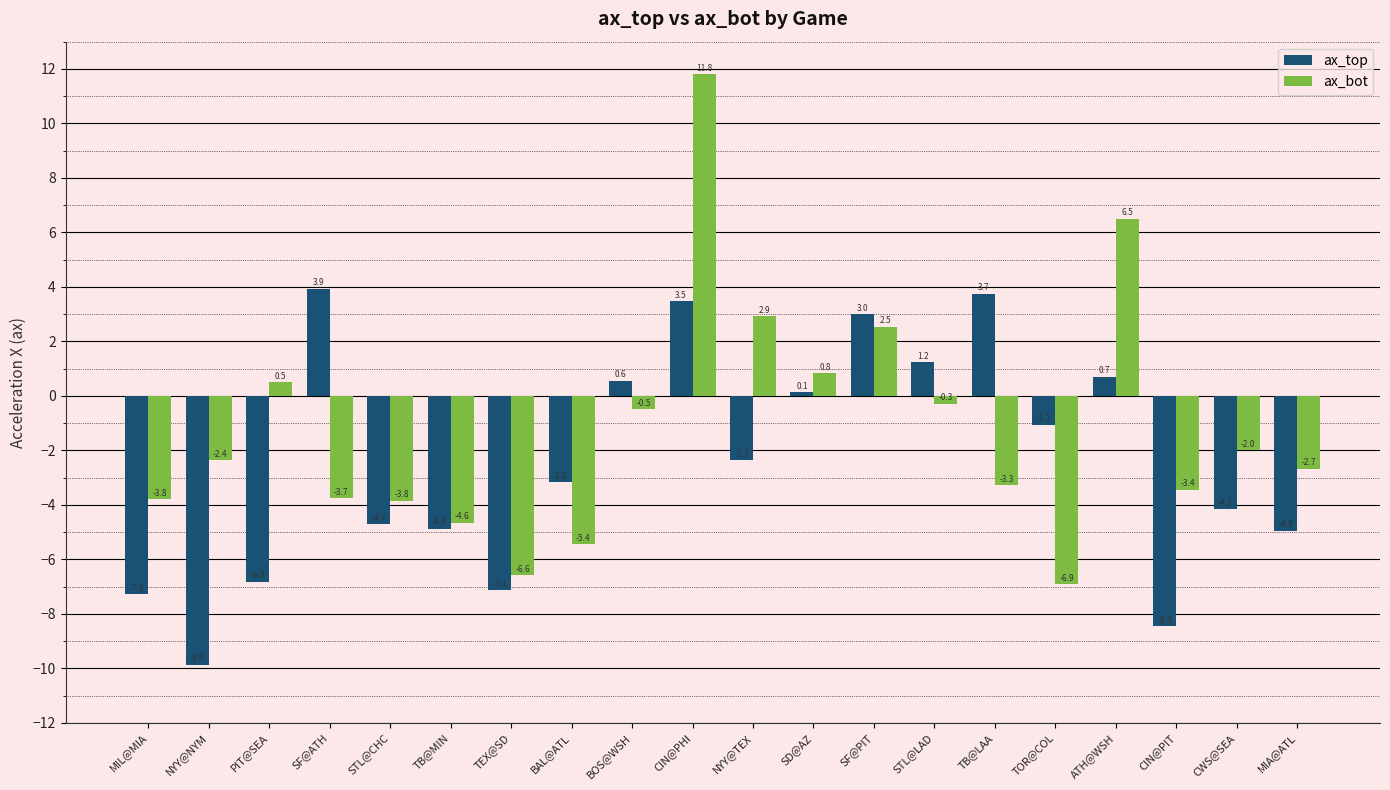

Reading left to right, transcribe all the data shown in this chart.

ax_top: MIL@MIA=-7.3	NYY@NYM=-9.9	PIT@SEA=-6.8	SF@ATH=3.9	STL@CHC=-4.7	TB@MIN=-4.9	TEX@SD=-7.1	BAL@ATL=-3.2	BOS@WSH=0.6	CIN@PHI=3.5	NYY@TEX=-2.3	SD@AZ=0.1	SF@PIT=3.0	STL@LAD=1.2	TB@LAA=3.7	TOR@COL=-1.1	ATH@WSH=0.7	CIN@PIT=-8.4	CWS@SEA=-4.2	MIA@ATL=-4.9
ax_bot: MIL@MIA=-3.8	NYY@NYM=-2.4	PIT@SEA=0.5	SF@ATH=-3.7	STL@CHC=-3.8	TB@MIN=-4.6	TEX@SD=-6.6	BAL@ATL=-5.4	BOS@WSH=-0.5	CIN@PHI=11.8	NYY@TEX=2.9	SD@AZ=0.8	SF@PIT=2.5	STL@LAD=-0.3	TB@LAA=-3.3	TOR@COL=-6.9	ATH@WSH=6.5	CIN@PIT=-3.4	CWS@SEA=-2.0	MIA@ATL=-2.7